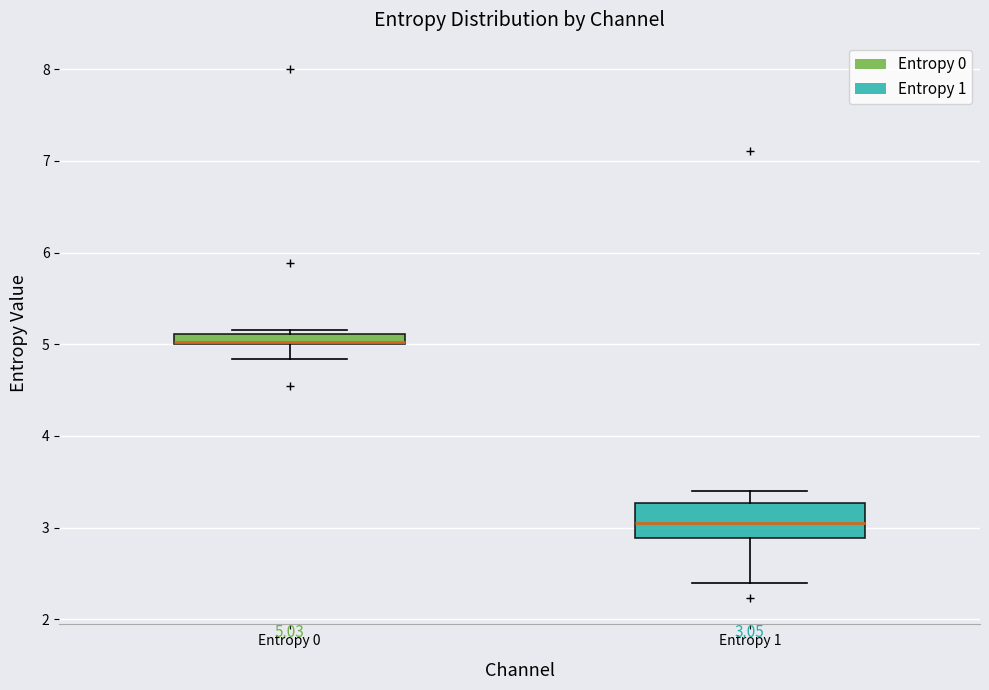

Comparing the boxes themselves (not the whiskers), which one is the tallest?

Entropy 1